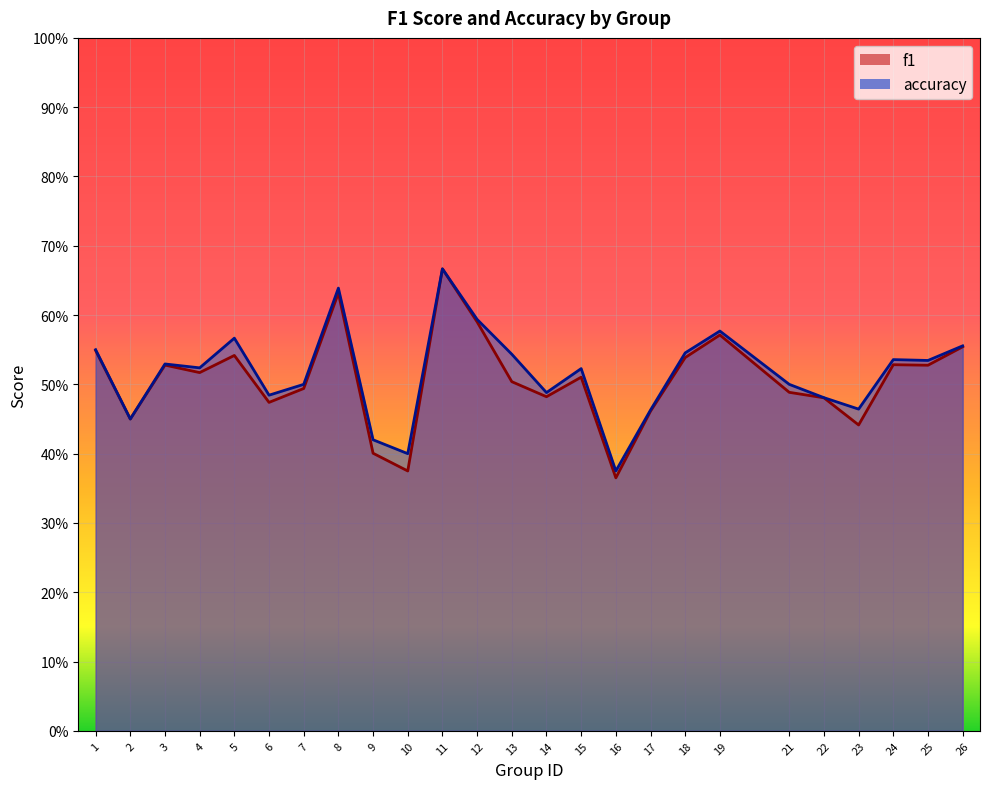

Reading left to right, list all the values displayed in this chart.

f1: 1=0.5	2=0.5	3=0.5	4=0.5	5=0.5	6=0.5	7=0.5	8=0.6	9=0.4	10=0.4	11=0.7	12=0.6	13=0.5	14=0.5	15=0.5	16=0.4	17=0.5	18=0.5	19=0.6	21=0.5	22=0.5	23=0.4	24=0.5	25=0.5	26=0.6
accuracy: 1=0.6	2=0.5	3=0.5	4=0.5	5=0.6	6=0.5	7=0.5	8=0.6	9=0.4	10=0.4	11=0.7	12=0.6	13=0.5	14=0.5	15=0.5	16=0.4	17=0.5	18=0.5	19=0.6	21=0.5	22=0.5	23=0.5	24=0.5	25=0.5	26=0.6